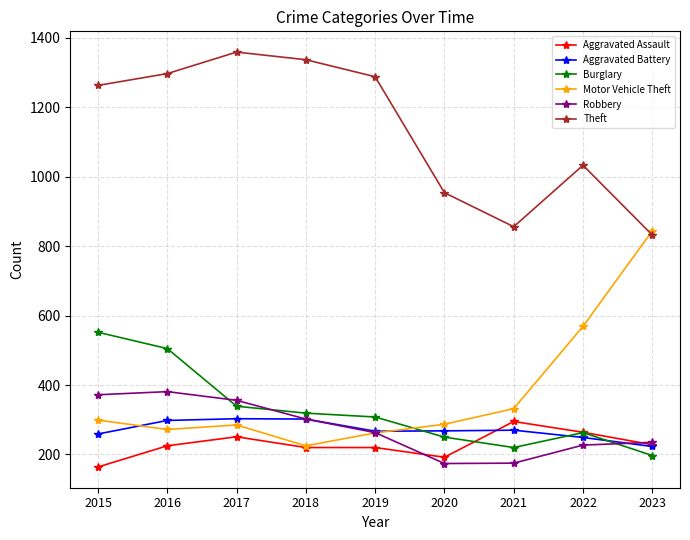

Is the value of Motor Vehicle Theft at 2017 greater than the value of Aggravated Battery at 2021?

Yes